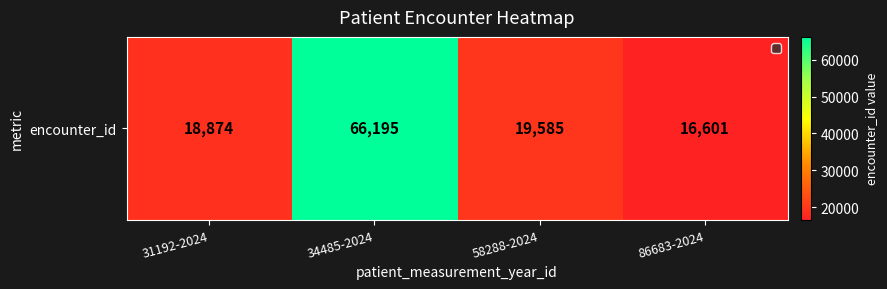

The value at 58288-2024 is 19585. True or false?

True